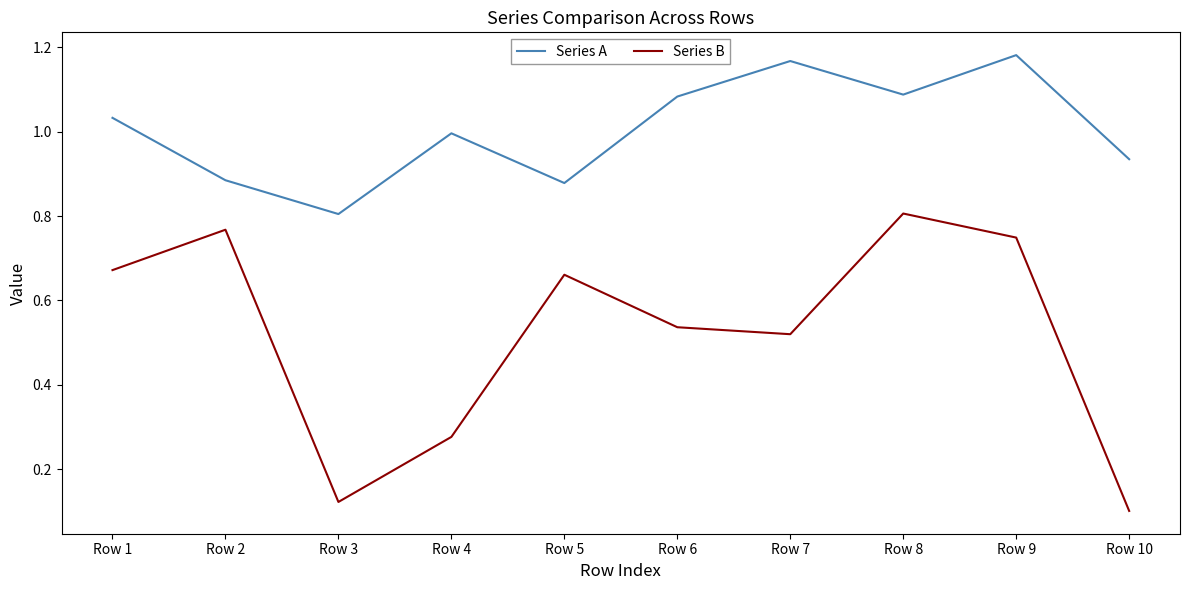

List the series in order of their peak value, lowest first.

Series B, Series A